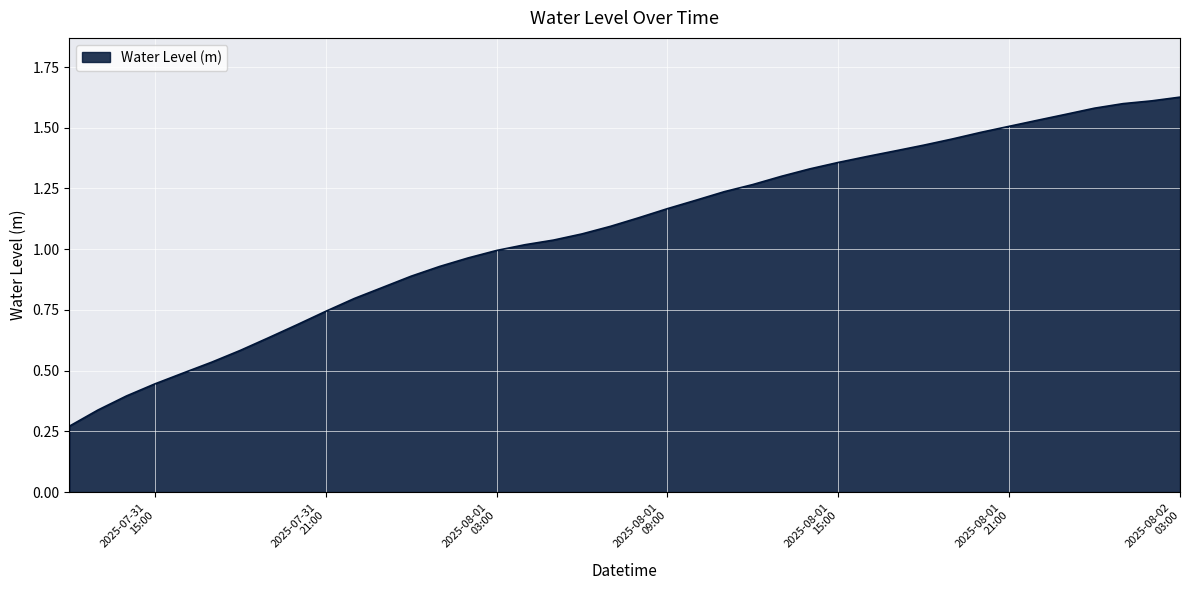

Reading left to right, transcribe all the data shown in this chart.

0.3	0.3	0.4	0.4	0.5	0.5	0.6	0.6	0.7	0.7	0.8	0.8	0.9	0.9	1.0	1.0	1.0	1.0	1.1	1.1	1.1	1.2	1.2	1.2	1.3	1.3	1.3	1.4	1.4	1.4	1.4	1.5	1.5	1.5	1.5	1.6	1.6	1.6	1.6	1.6